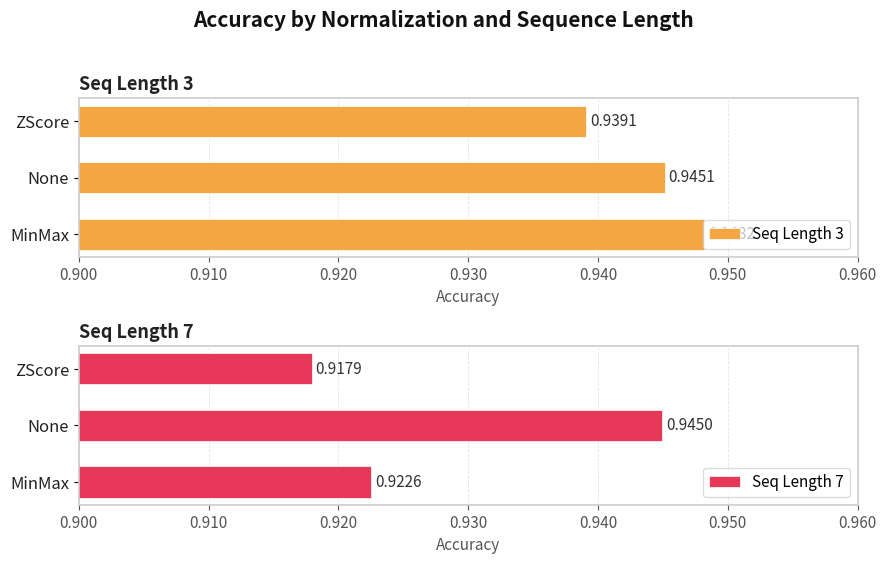

True or false: Seq Length 7 has a value of 1.6 at MinMax.

False